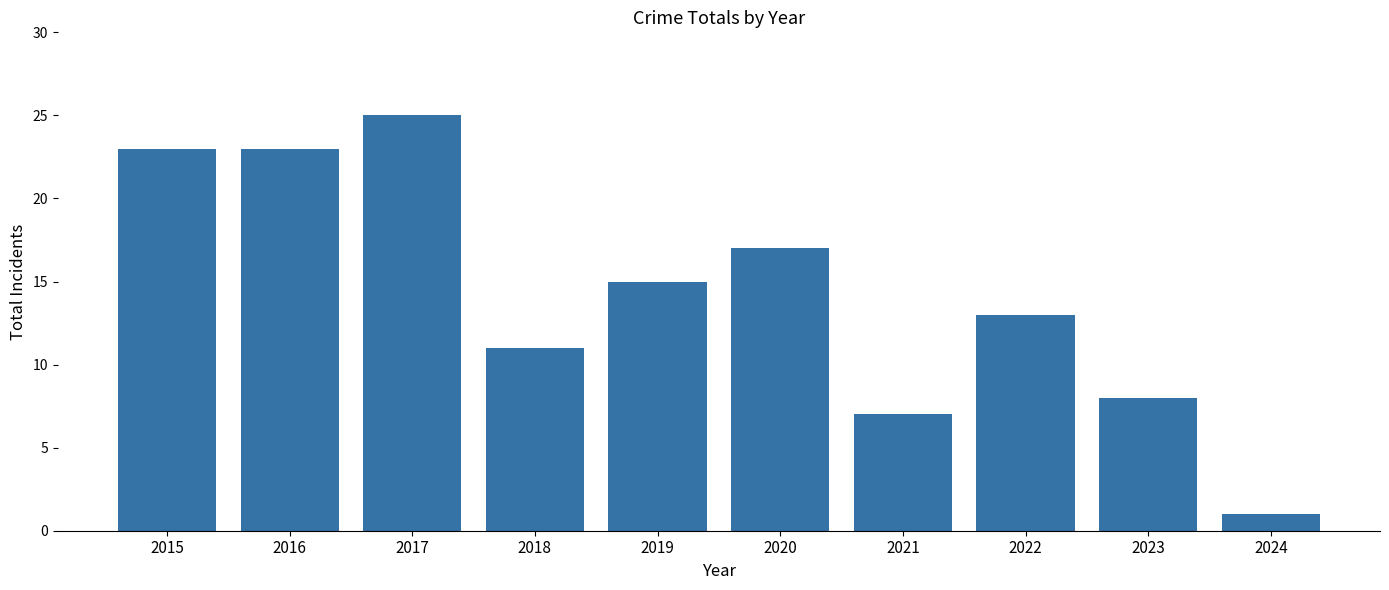

The value at 2018 is 11. True or false?

True